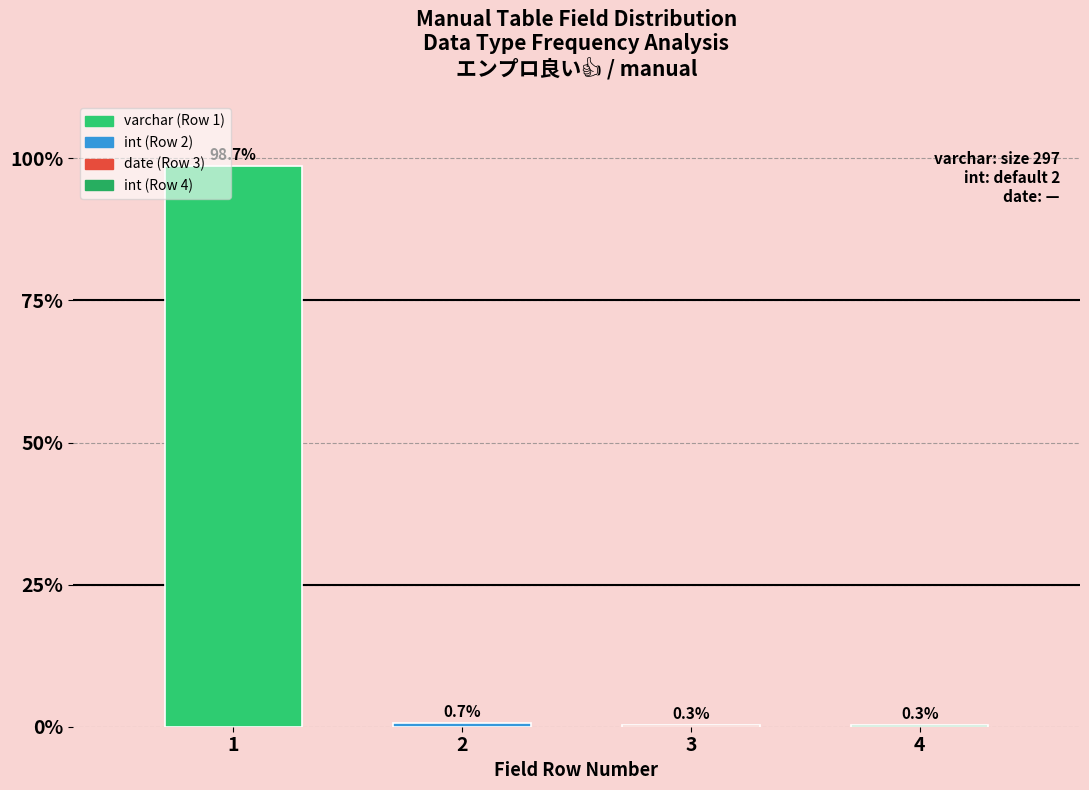

Reading left to right, extract all data points from this chart.

1=98.7	2=0.7	3=0.3	4=0.3